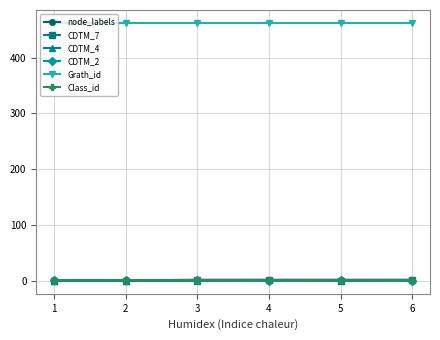

The value of Grath_id at 4 is 462. True or false?

True